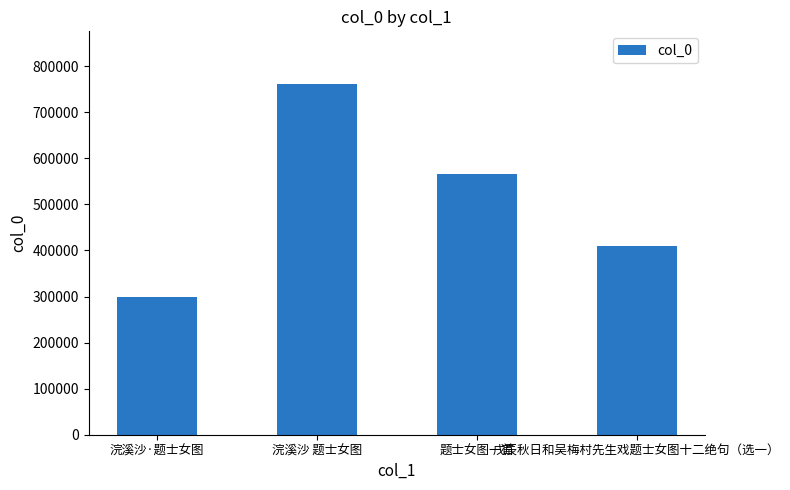

What is the maximum value shown in the chart?

761604